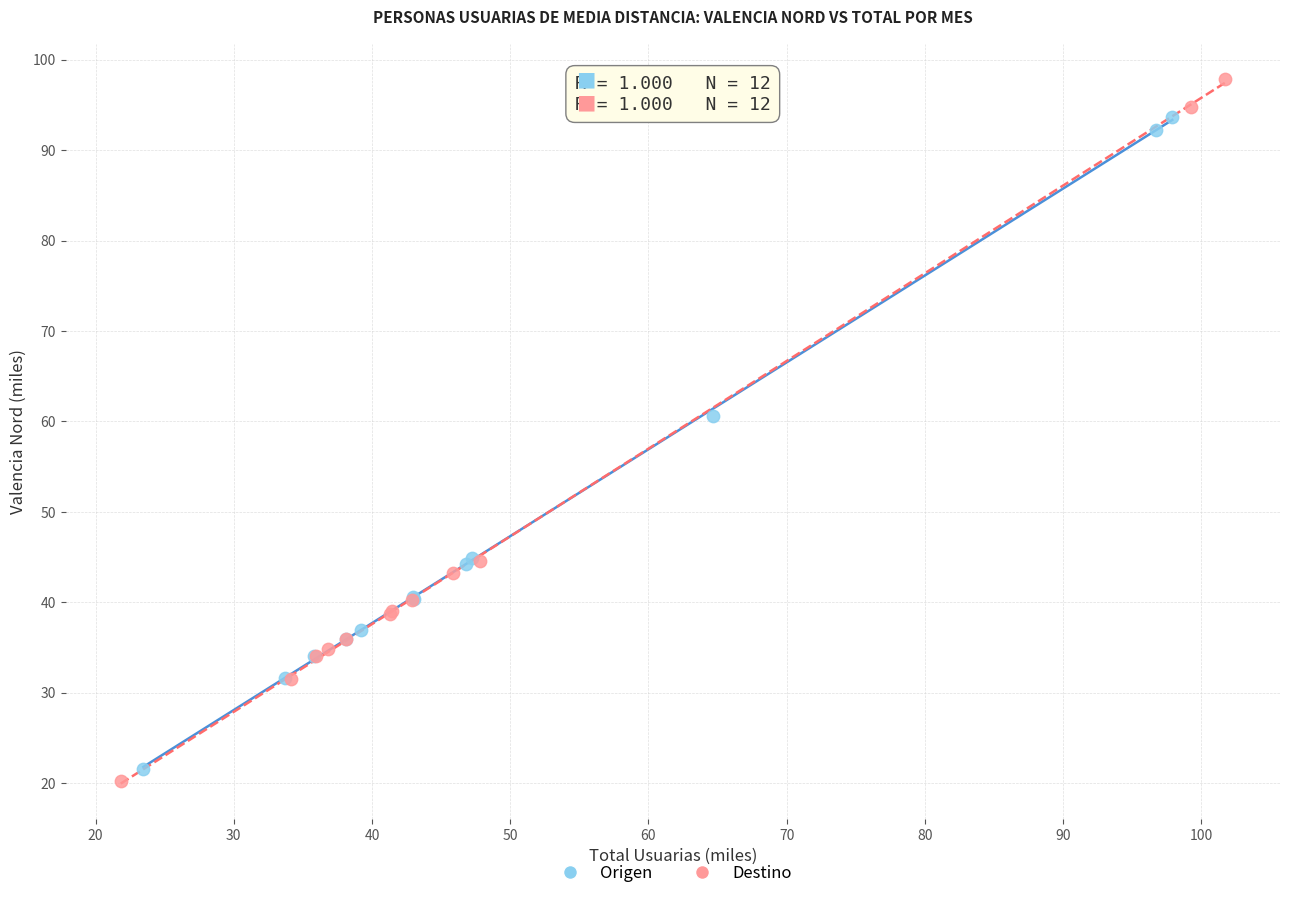

Which series contains the lowest Y value?

Destino